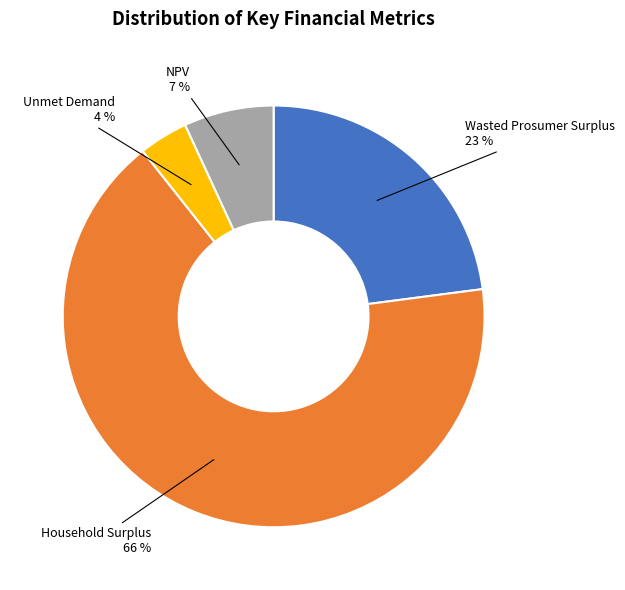

What is the smallest slice in the pie chart?

Unmet Demand